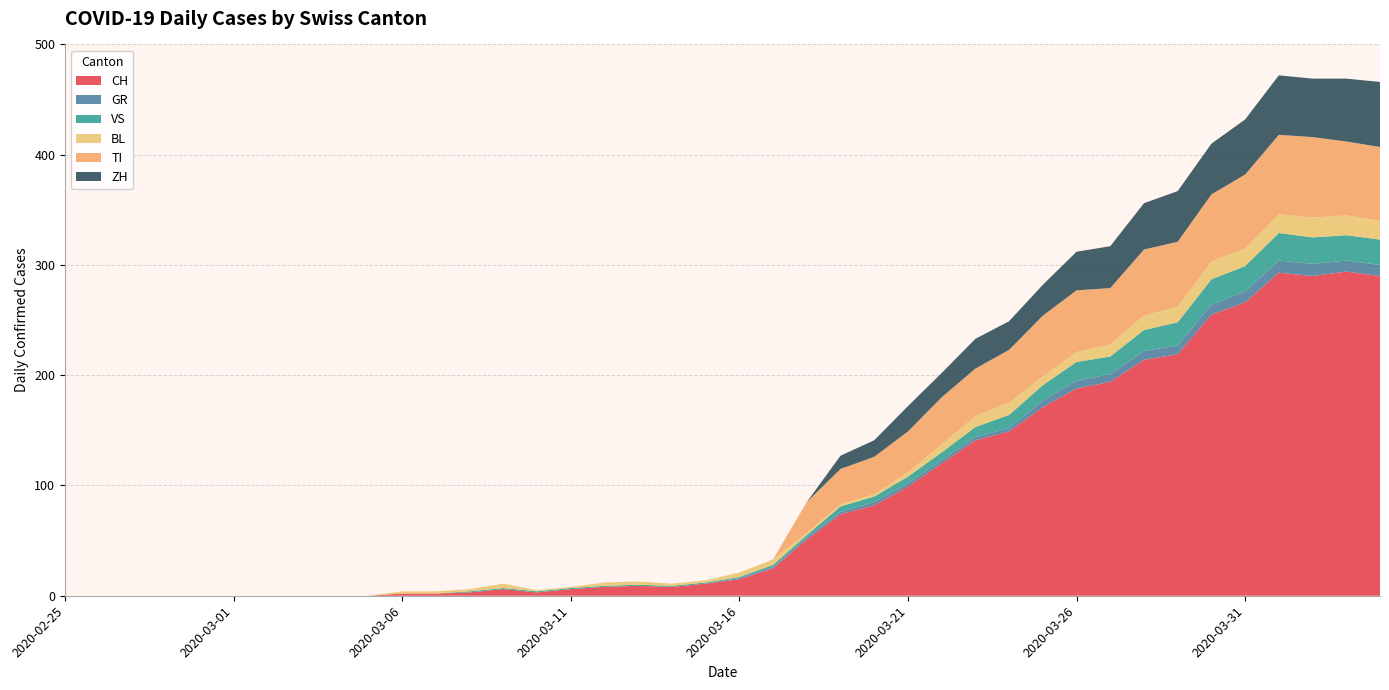

Reading left to right, what are all the values shown in this chart?

CH: 2020-02-25=0	2020-02-26=0	2020-02-27=0	2020-02-28=0	2020-02-29=0	2020-03-01=0	2020-03-02=0	2020-03-03=0	2020-03-04=0	2020-03-05=0	2020-03-06=2	2020-03-07=2	2020-03-08=3	2020-03-09=6	2020-03-10=3	2020-03-11=6	2020-03-12=8	2020-03-13=9	2020-03-14=8	2020-03-15=11	2020-03-16=15	2020-03-17=25	2020-03-18=51	2020-03-19=74	2020-03-20=82	2020-03-21=99	2020-03-22=120	2020-03-23=141	2020-03-24=149	2020-03-25=171	2020-03-26=188	2020-03-27=194	2020-03-28=214	2020-03-29=219	2020-03-30=255	2020-03-31=266	2020-04-01=293	2020-04-02=290	2020-04-03=294	2020-04-04=290
GR: 2020-02-25=0	2020-02-26=0	2020-02-27=0	2020-02-28=0	2020-02-29=0	2020-03-01=0	2020-03-02=0	2020-03-03=0	2020-03-04=0	2020-03-05=0	2020-03-06=0	2020-03-07=0	2020-03-08=0	2020-03-09=0	2020-03-10=0	2020-03-11=0	2020-03-12=0	2020-03-13=0	2020-03-14=0	2020-03-15=0	2020-03-16=1	2020-03-17=1	2020-03-18=2	2020-03-19=2	2020-03-20=3	2020-03-21=3	2020-03-22=3	2020-03-23=3	2020-03-24=3	2020-03-25=6	2020-03-26=7	2020-03-27=7	2020-03-28=8	2020-03-29=8	2020-03-30=9	2020-03-31=10	2020-04-01=11	2020-04-02=11	2020-04-03=10	2020-04-04=10
VS: 2020-02-25=0	2020-02-26=0	2020-02-27=0	2020-02-28=0	2020-02-29=0	2020-03-01=0	2020-03-02=0	2020-03-03=0	2020-03-04=0	2020-03-05=0	2020-03-06=0	2020-03-07=0	2020-03-08=1	2020-03-09=1	2020-03-10=1	2020-03-11=1	2020-03-12=1	2020-03-13=1	2020-03-14=1	2020-03-15=1	2020-03-16=1	2020-03-17=2	2020-03-18=2	2020-03-19=5	2020-03-20=5	2020-03-21=6	2020-03-22=7	2020-03-23=9	2020-03-24=12	2020-03-25=14	2020-03-26=17	2020-03-27=16	2020-03-28=19	2020-03-29=21	2020-03-30=23	2020-03-31=23	2020-04-01=25	2020-04-02=24	2020-04-03=23	2020-04-04=23
BL: 2020-02-25=0	2020-02-26=0	2020-02-27=0	2020-02-28=0	2020-02-29=0	2020-03-01=0	2020-03-02=0	2020-03-03=0	2020-03-04=0	2020-03-05=0	2020-03-06=2	2020-03-07=2	2020-03-08=2	2020-03-09=4	2020-03-10=1	2020-03-11=1	2020-03-12=3	2020-03-13=3	2020-03-14=2	2020-03-15=2	2020-03-16=4	2020-03-17=5	2020-03-18=2	2020-03-19=2	2020-03-20=2	2020-03-21=4	2020-03-22=7	2020-03-23=10	2020-03-24=11	2020-03-25=8	2020-03-26=9	2020-03-27=11	2020-03-28=13	2020-03-29=14	2020-03-30=16	2020-03-31=16	2020-04-01=17	2020-04-02=18	2020-04-03=18	2020-04-04=17
TI: 2020-02-25=0	2020-02-26=0	2020-02-27=0	2020-02-28=0	2020-02-29=0	2020-03-01=0	2020-03-02=0	2020-03-03=0	2020-03-04=0	2020-03-05=0	2020-03-06=0	2020-03-07=0	2020-03-08=0	2020-03-09=0	2020-03-10=0	2020-03-11=0	2020-03-12=0	2020-03-13=0	2020-03-14=0	2020-03-15=0	2020-03-16=0	2020-03-17=0	2020-03-18=28	2020-03-19=32	2020-03-20=34	2020-03-21=37	2020-03-22=43	2020-03-23=43	2020-03-24=48	2020-03-25=55	2020-03-26=56	2020-03-27=51	2020-03-28=60	2020-03-29=59	2020-03-30=61	2020-03-31=67	2020-04-01=72	2020-04-02=73	2020-04-03=67	2020-04-04=67
ZH: 2020-02-25=0	2020-02-26=0	2020-02-27=0	2020-02-28=0	2020-02-29=0	2020-03-01=0	2020-03-02=0	2020-03-03=0	2020-03-04=0	2020-03-05=0	2020-03-06=0	2020-03-07=0	2020-03-08=0	2020-03-09=0	2020-03-10=0	2020-03-11=0	2020-03-12=0	2020-03-13=0	2020-03-14=0	2020-03-15=0	2020-03-16=0	2020-03-17=0	2020-03-18=0	2020-03-19=12	2020-03-20=15	2020-03-21=23	2020-03-22=22	2020-03-23=27	2020-03-24=26	2020-03-25=28	2020-03-26=35	2020-03-27=38	2020-03-28=42	2020-03-29=46	2020-03-30=46	2020-03-31=50	2020-04-01=54	2020-04-02=53	2020-04-03=57	2020-04-04=59